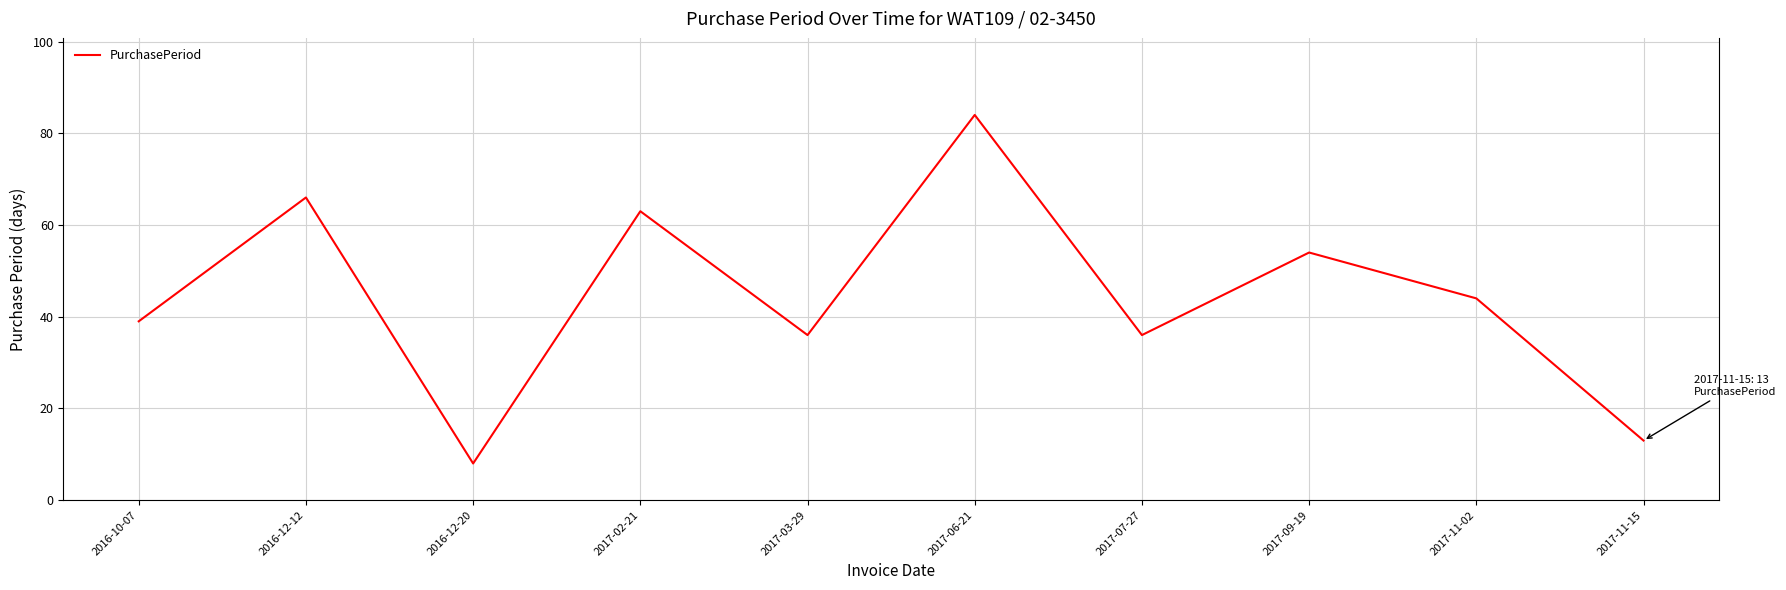

At which category does the chart reach its minimum across all series?

2016-12-20